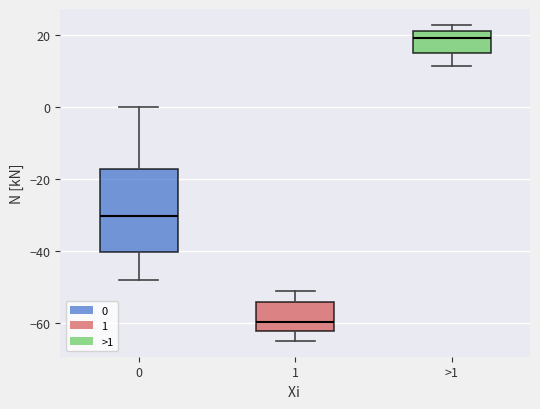

Where does the lower whisker of the box for 1 end on the y-axis? The values are not printed on the chart, so give them approximately, as read against the axis.

-64